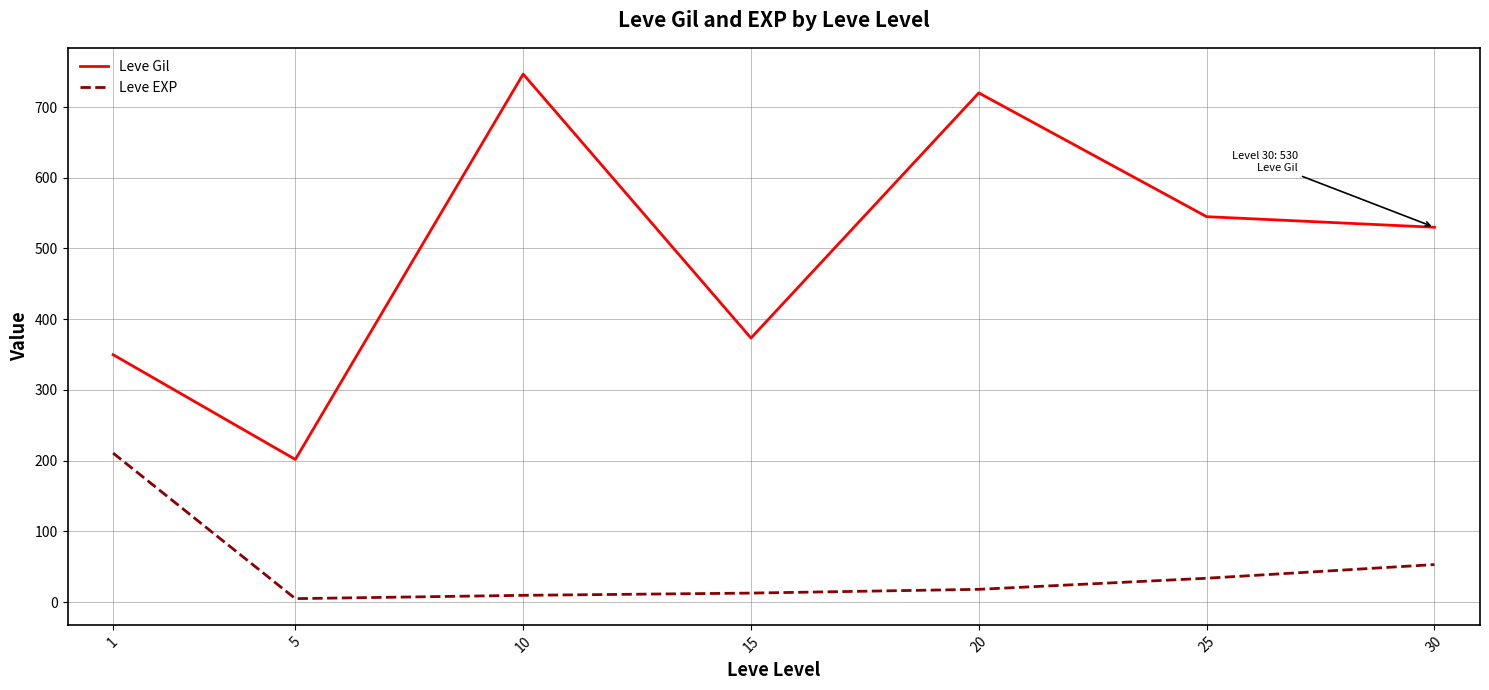

Which series has the largest range (max minus min)?

Leve Gil